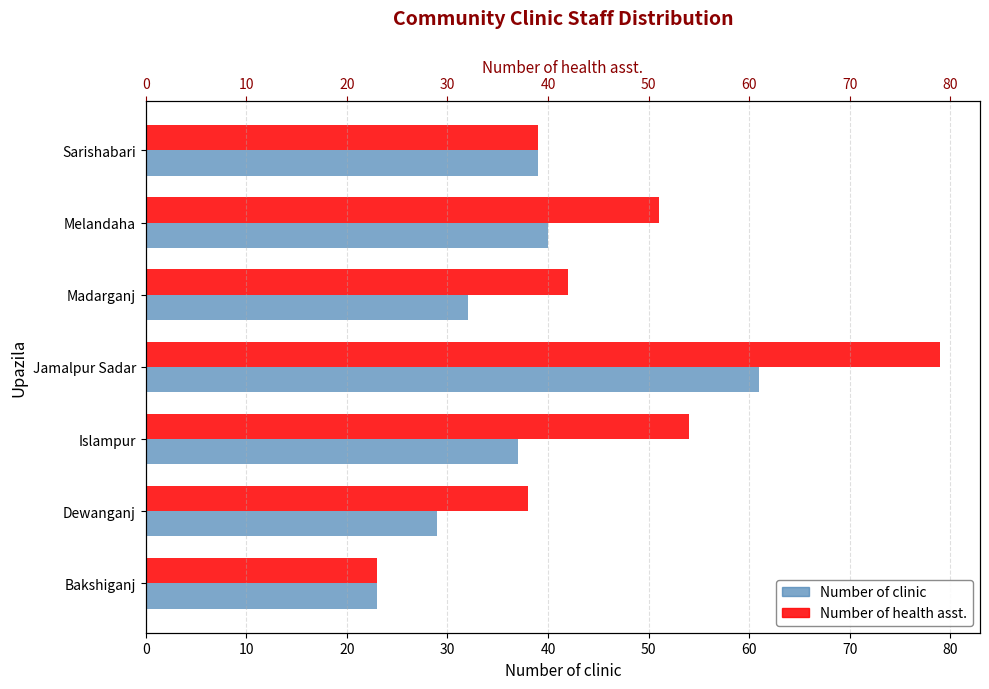

Reading left to right, transcribe all the data shown in this chart.

Number of clinic: 23	29	37	61	32	40	39
Number of health asst.: 23	38	54	79	42	51	39